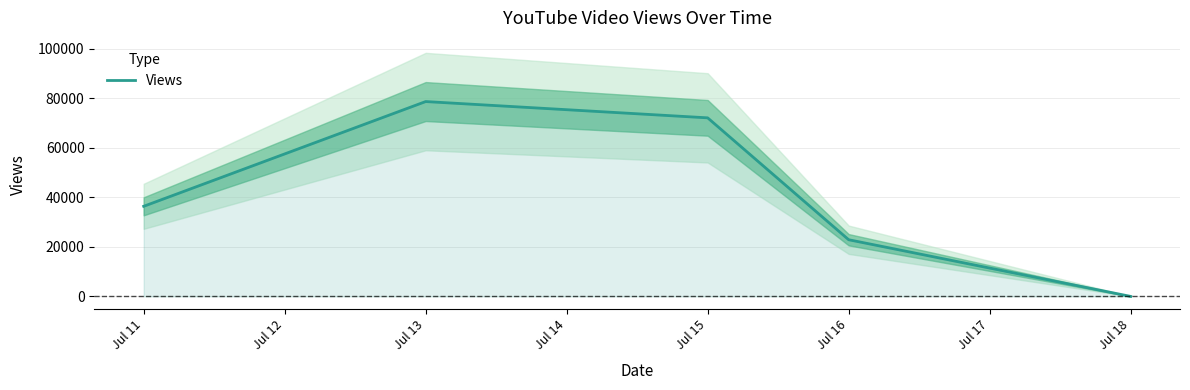

Which category has the lowest value in the Views series?

Jul 18